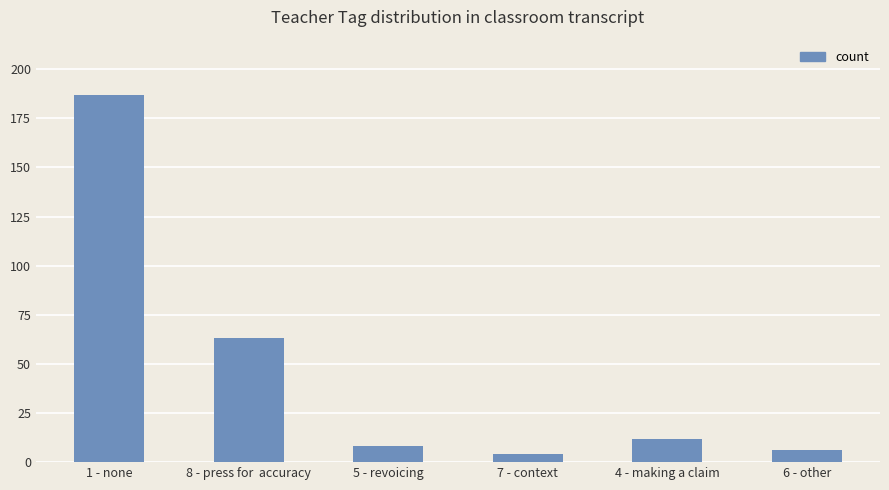

Are the bars horizontal?

No